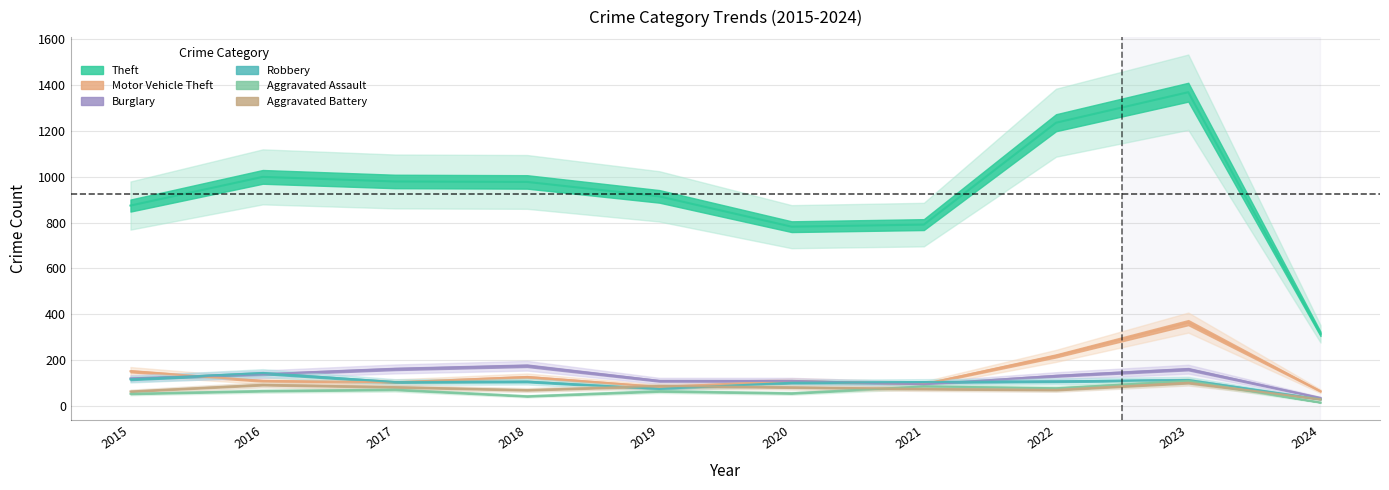

In Aggravated Assault, how many points are higher than both neighbors (excluding endpoints)?

4